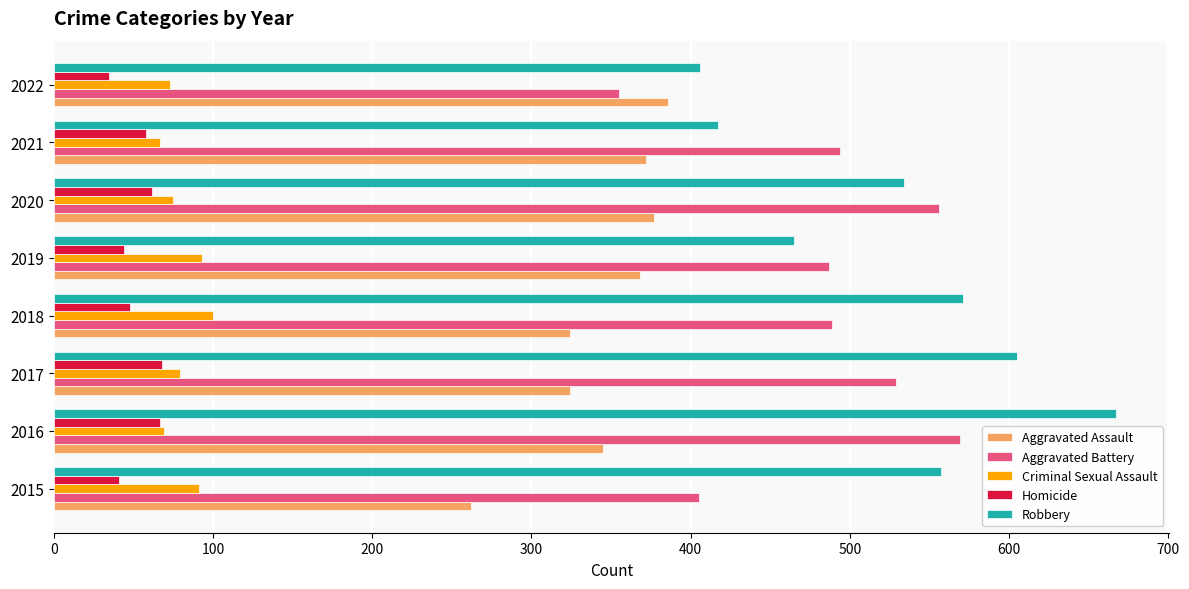

What is the sum of all Aggravated Assault values?

2758